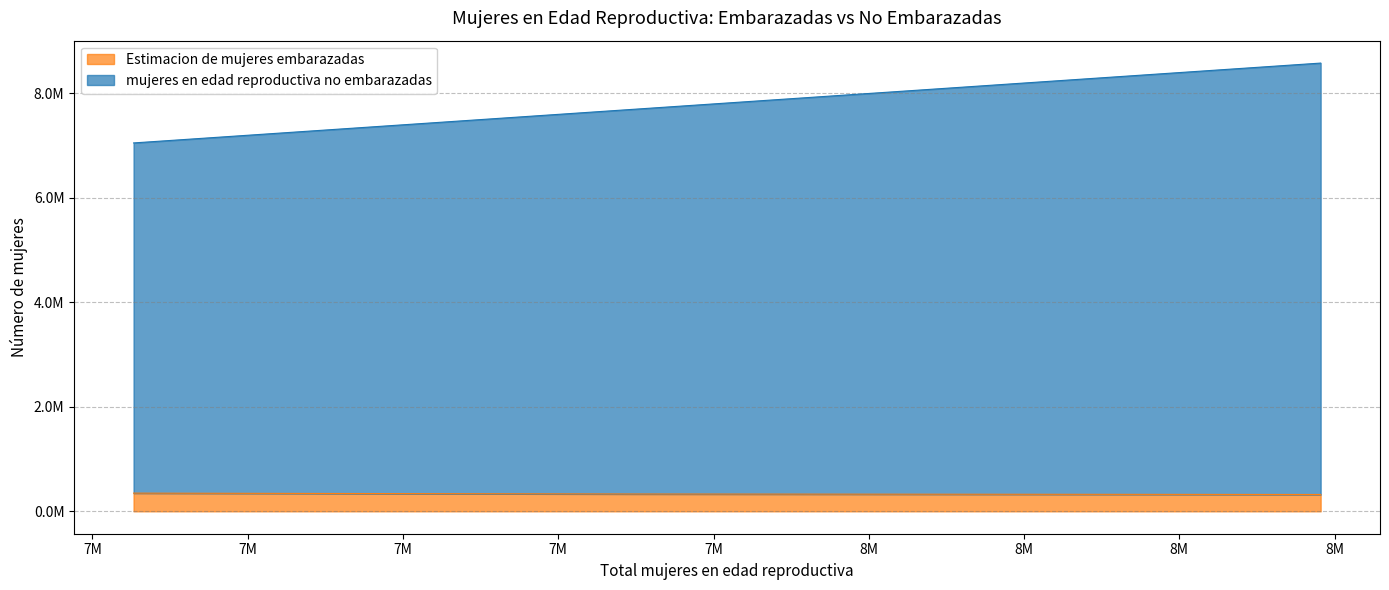

How many data points does each series have?

10